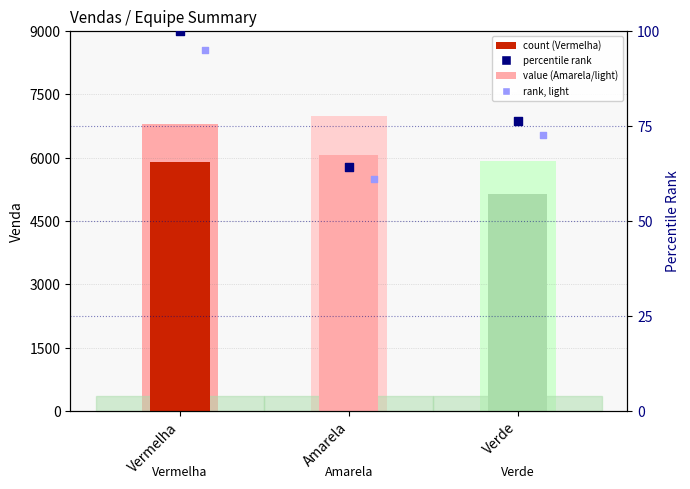

Which series contains the highest Y value?

value (light)